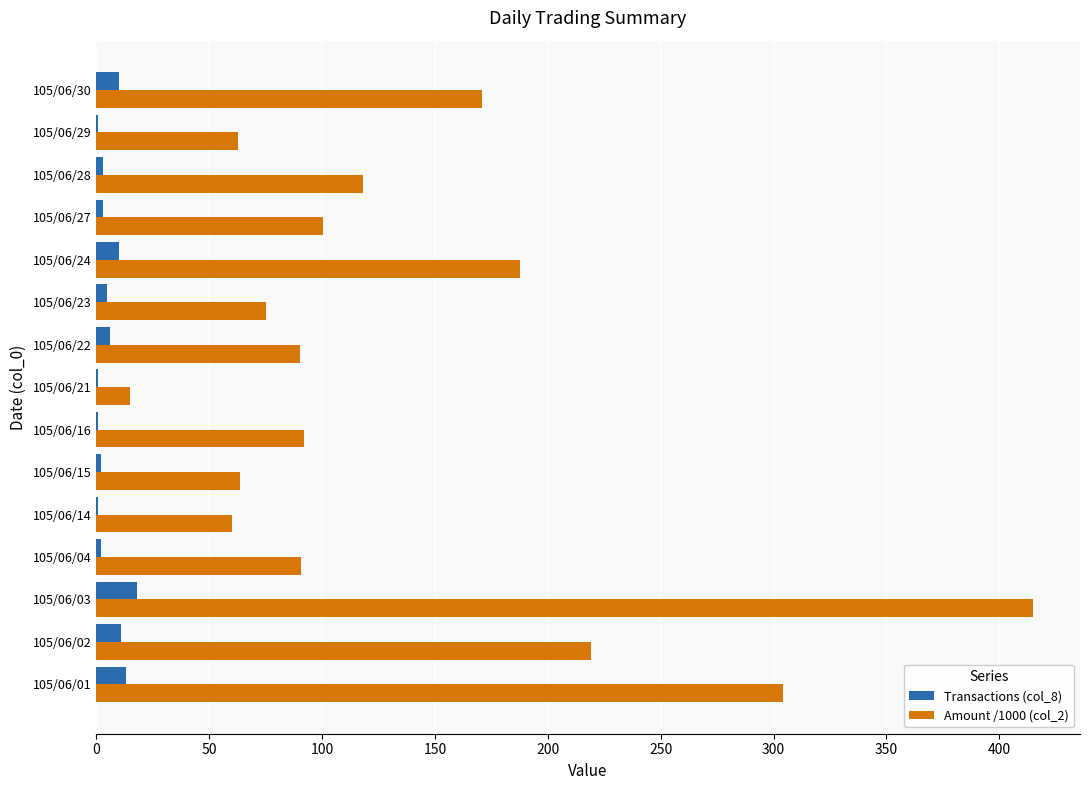

What is the maximum value for Transactions (col_8)?

18.0